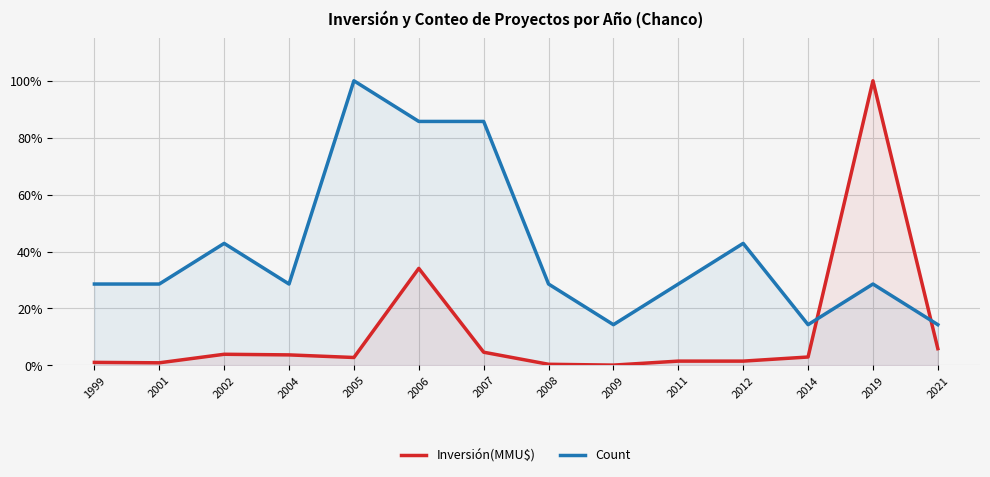

What is the total value across all series at 2012?

44.3